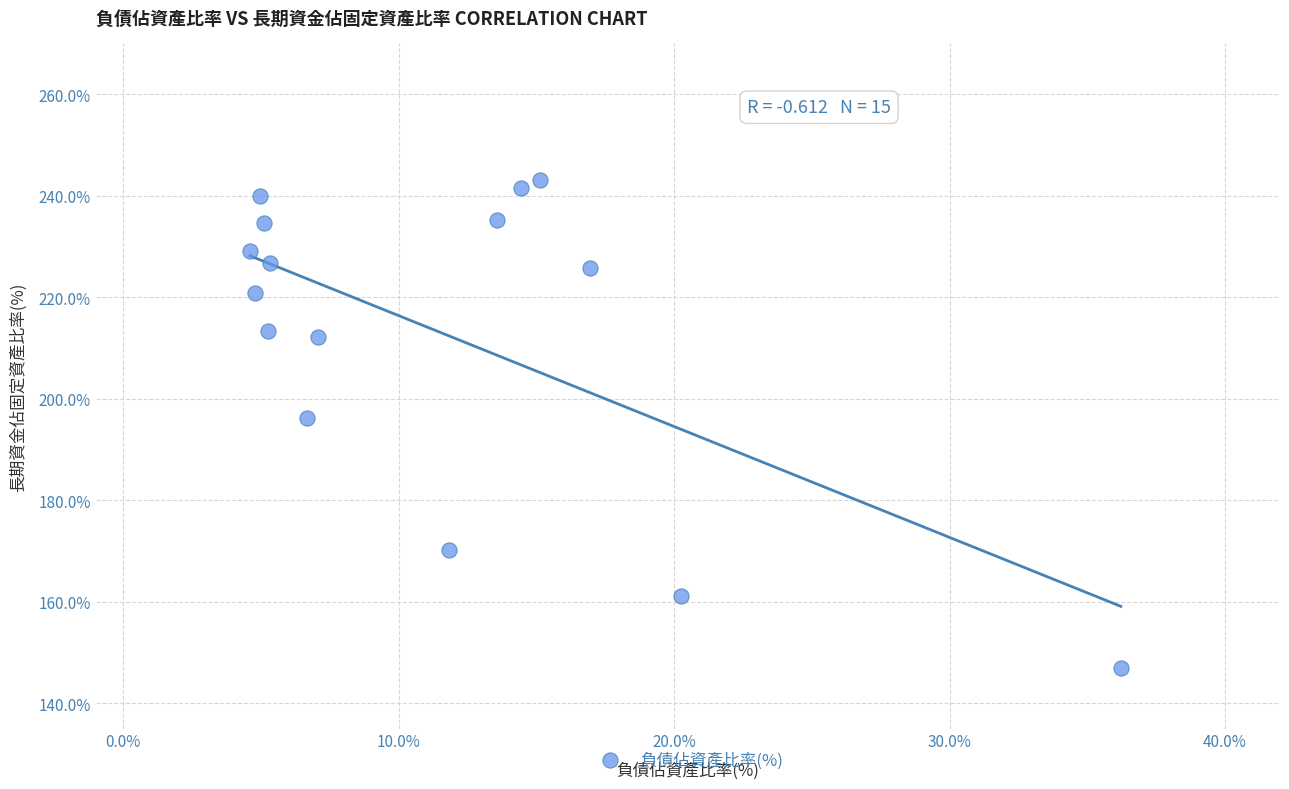

What is the range of Y values (max minus min)?

96.1